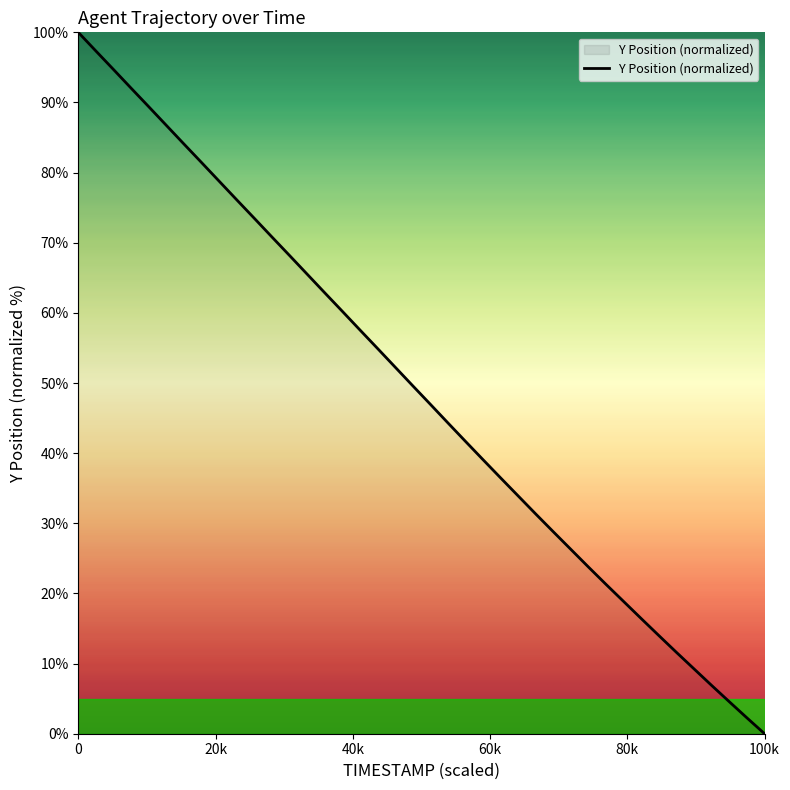

What is the difference between the maximum and minimum values?

100.0